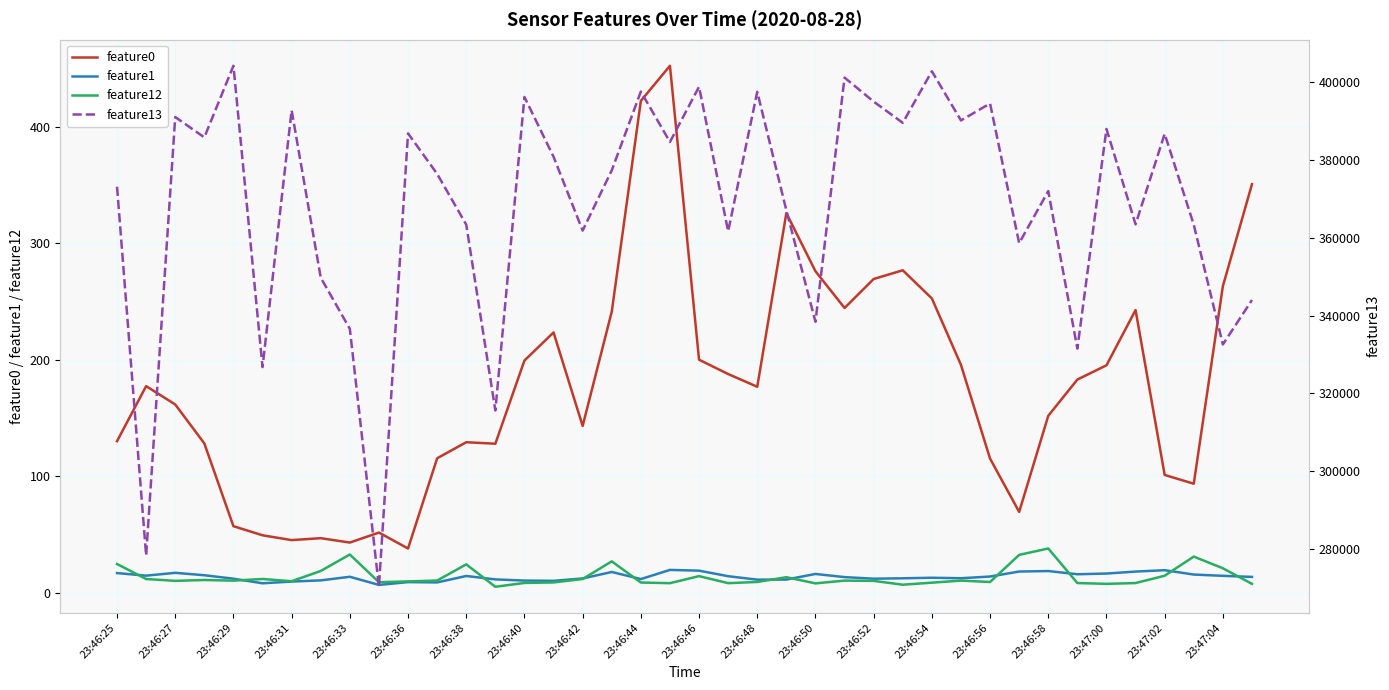

True or false: feature12 and feature13 intersect in this chart.

False